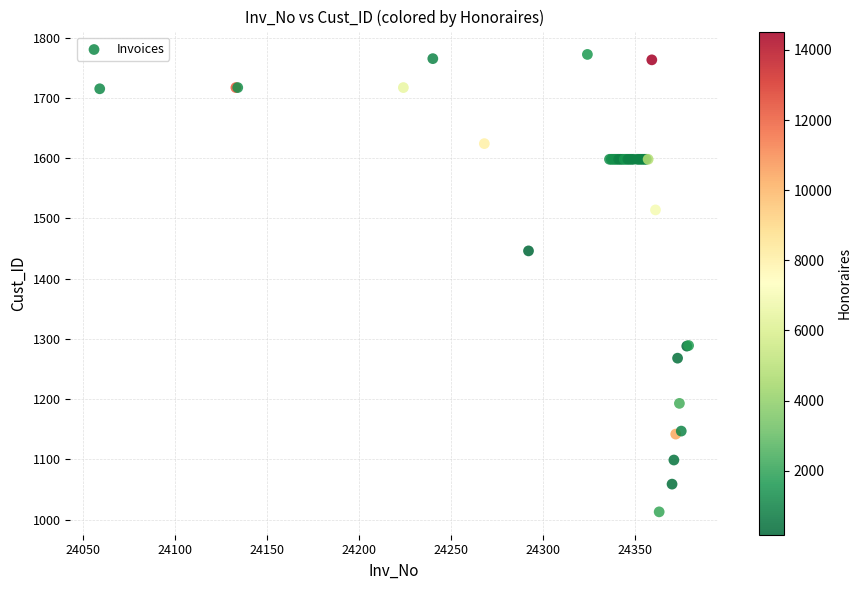

What Y value in the scatter plot is closest to 1392?

1446